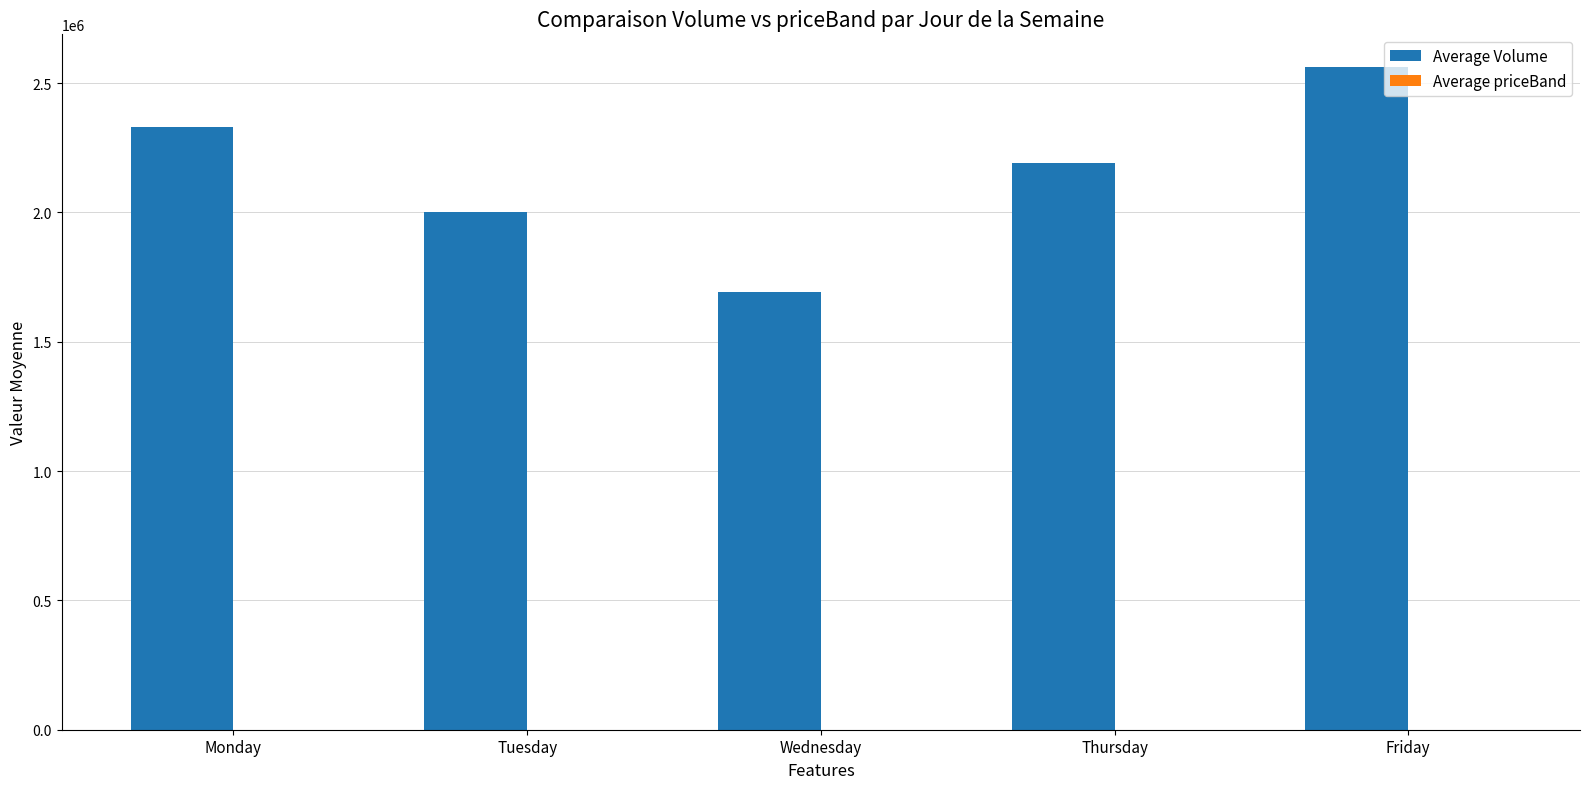

Which series has the largest total across all categories?

Average Volume